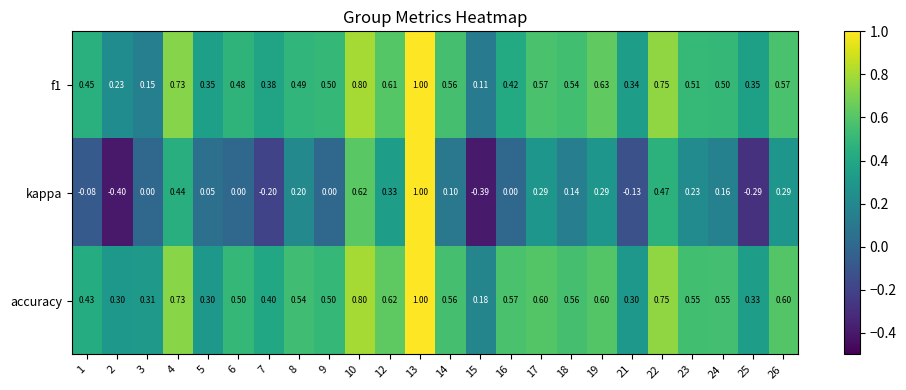

Which series has the largest total across all categories?

accuracy